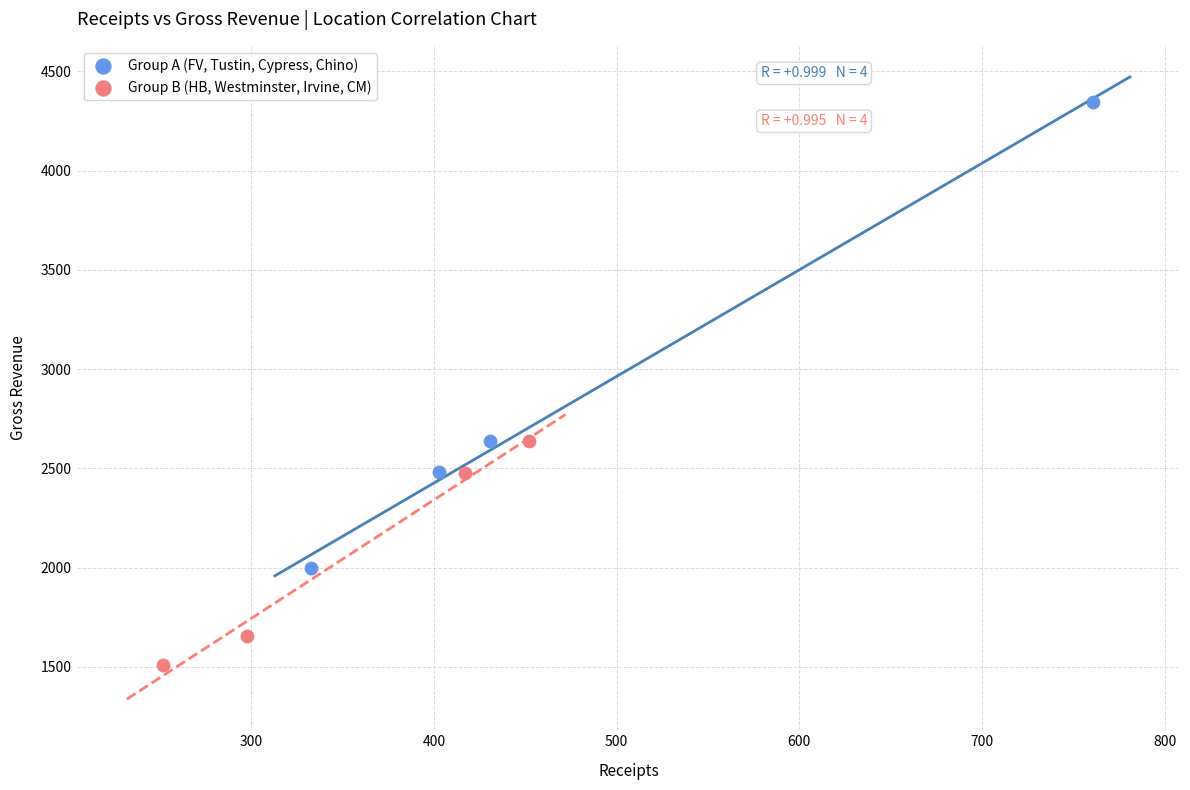

Which series reaches the maximum Y coordinate?

Group A (FV, Tustin, Cypress, Chino)